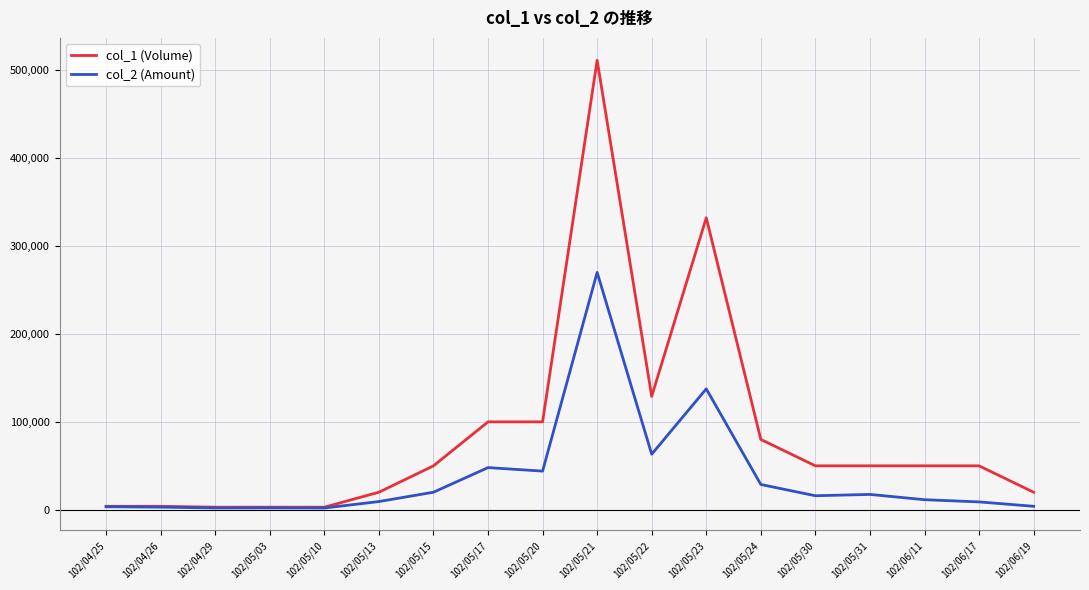

Which series has the largest range (max minus min)?

col_1 (Volume)